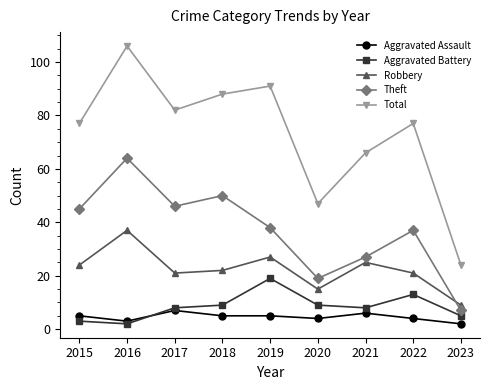

True or false: Robbery has a value of 36 at 2022.

False